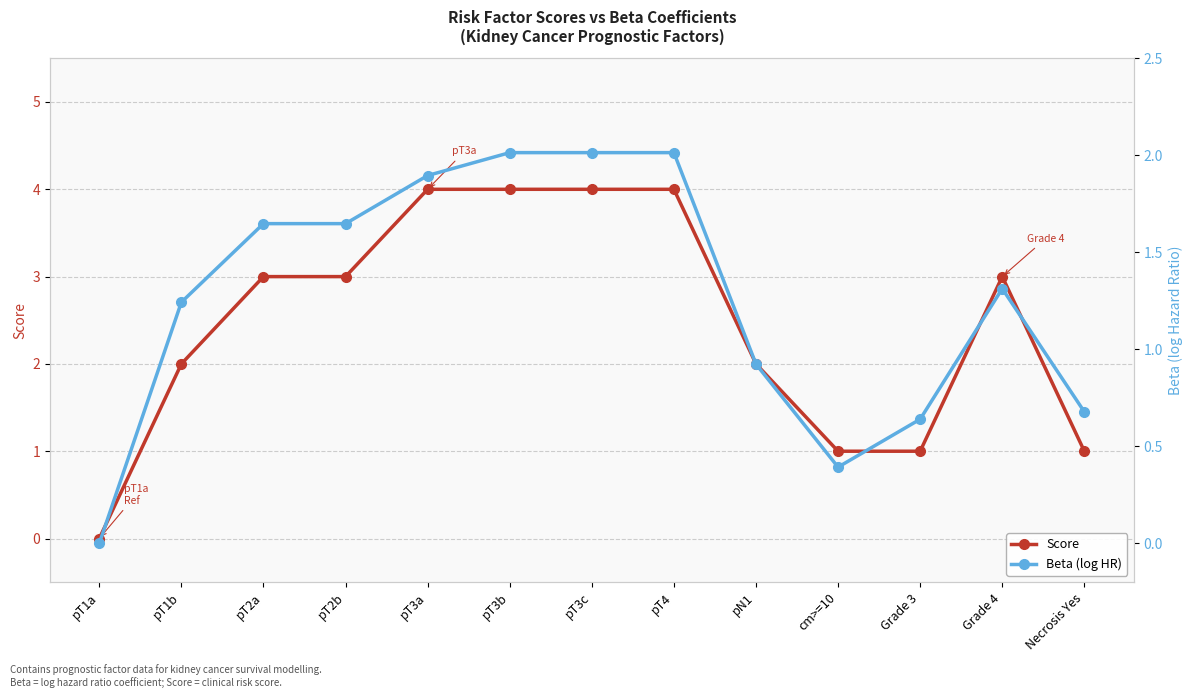

How many interior local peaks does the Beta (log HR) series have?

1